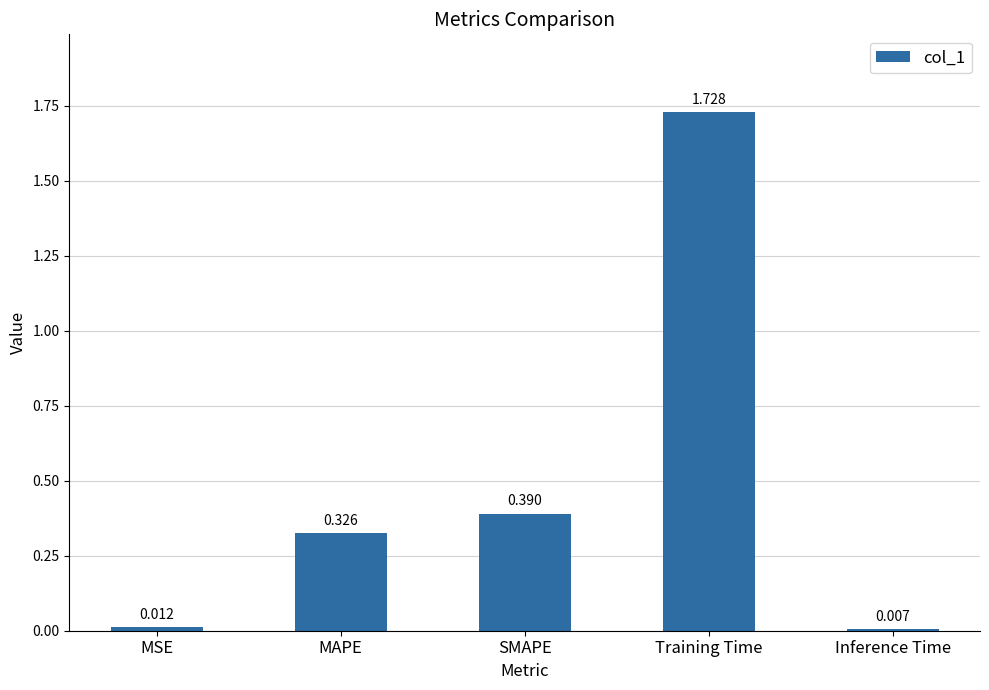

What is the label of the 3rd bar from the left?

SMAPE